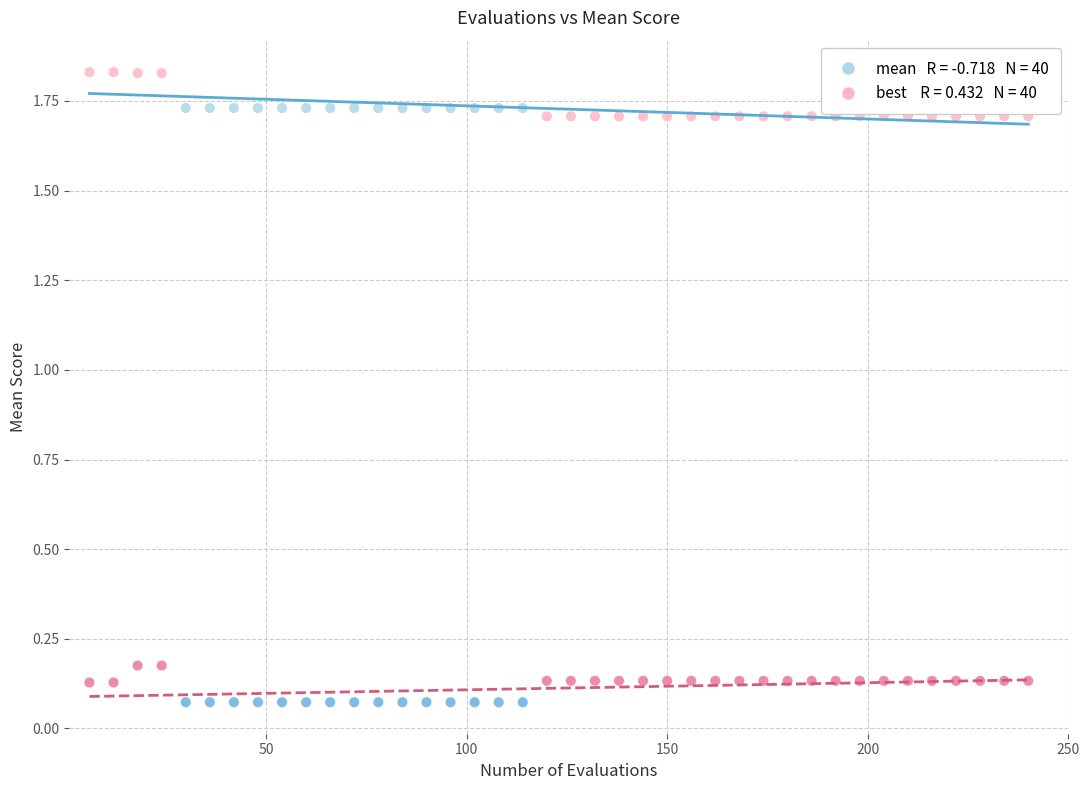

Across all data points, what is the range of X values (max minus min)?

234.0